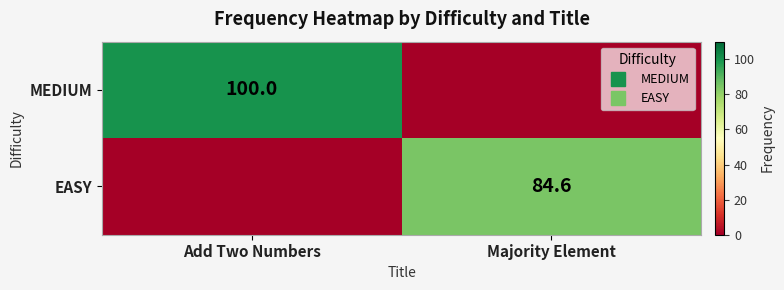

At which category does the chart reach its minimum across all series?

Majority Element